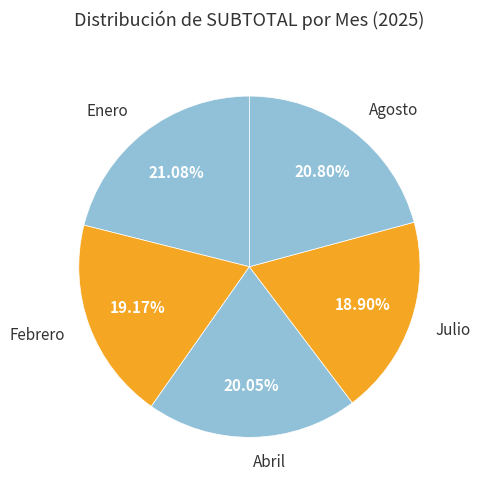

Count the number of slices in the pie.

5